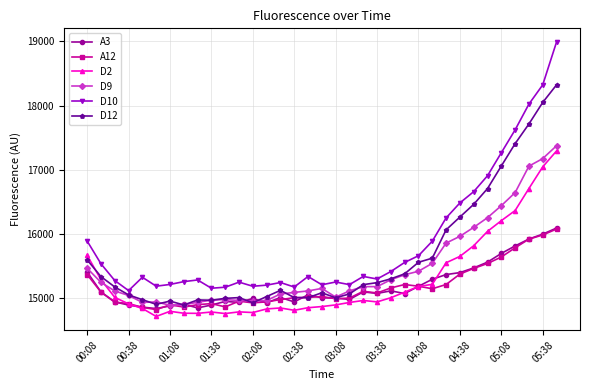

True or false: D10 and D2 intersect in this chart.

False